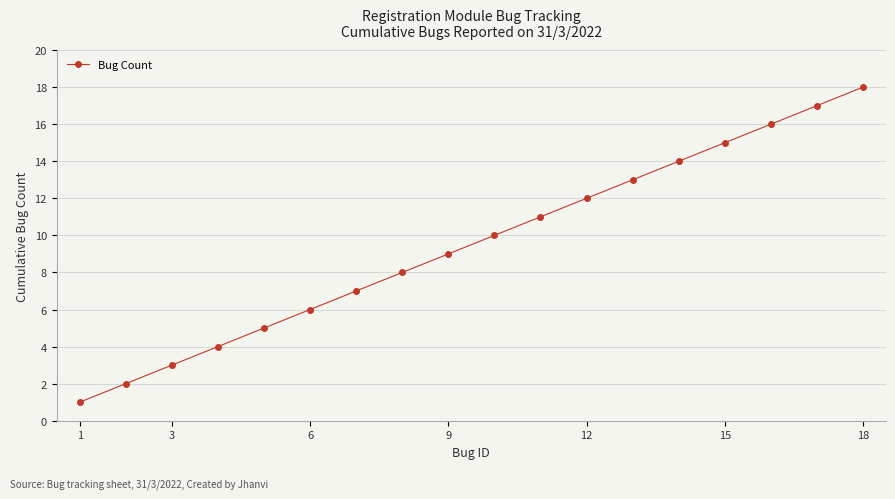

What is the maximum value shown in the chart?

18